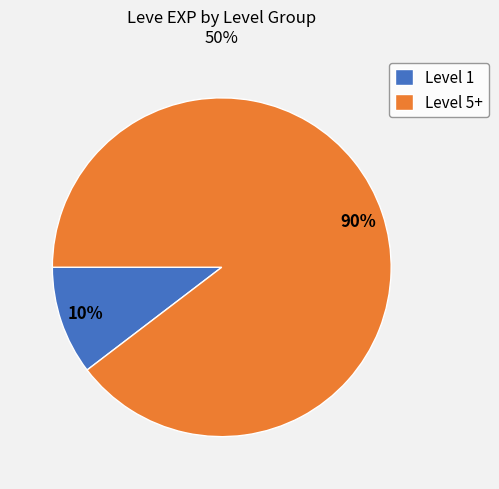

Is there any slice that represents more than half of the pie?

Yes